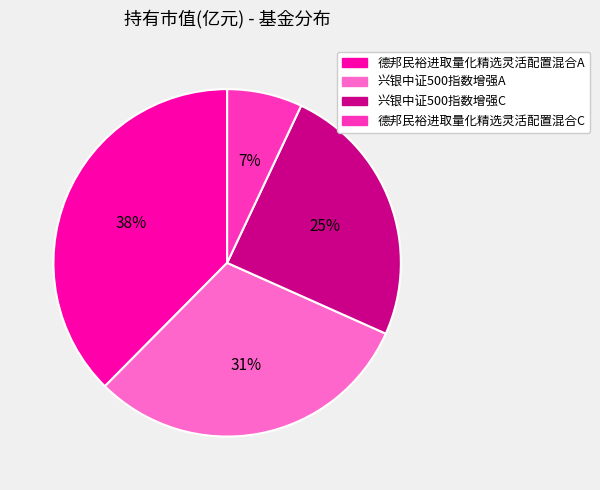

Rank the categories by value from lowest to highest.

德邦民裕进取量化精选灵活配置混合C, 兴银中证500指数增强C, 兴银中证500指数增强A, 德邦民裕进取量化精选灵活配置混合A